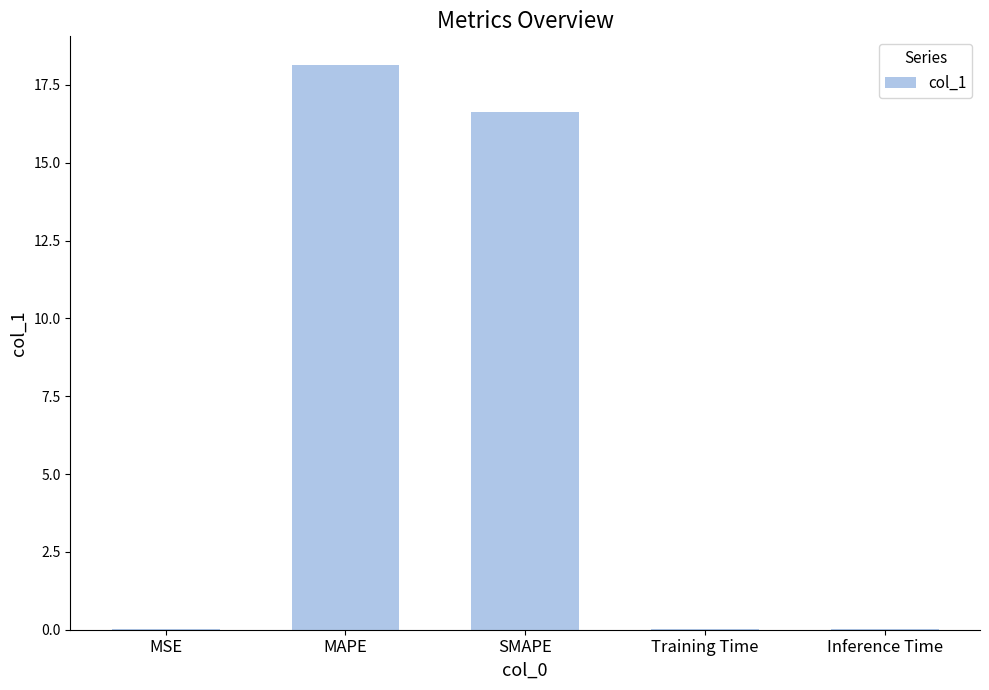

What is the sum of all values?

34.8